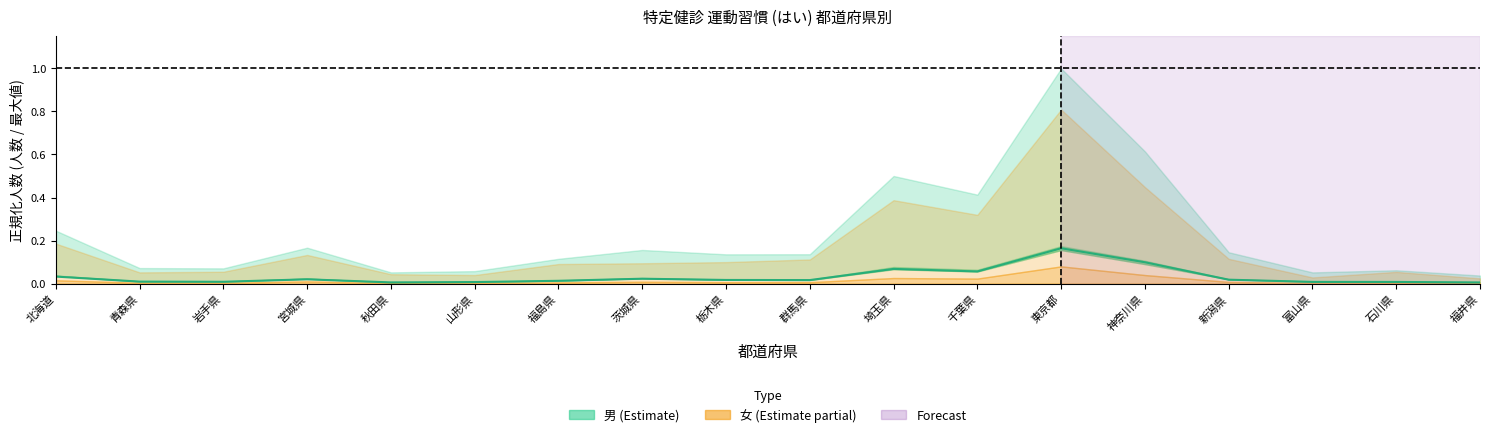

What is the label of the 6th point from the right?

東京都